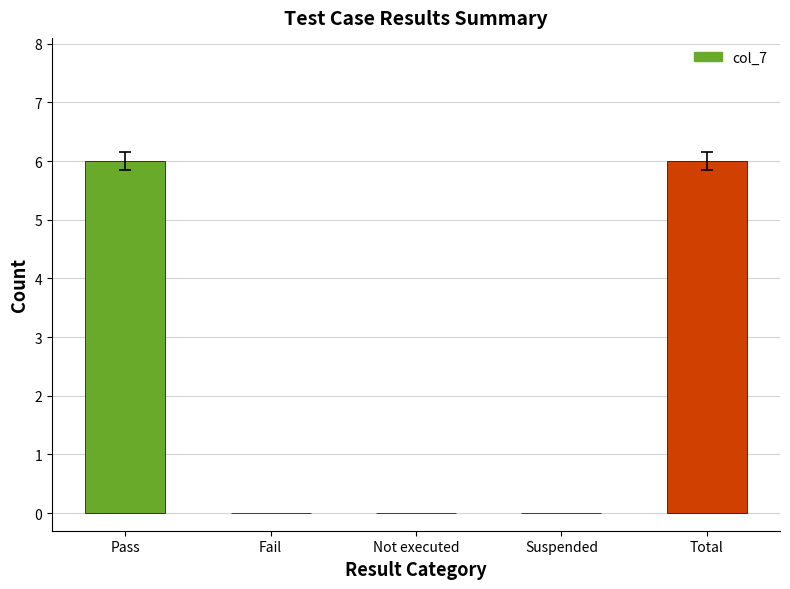

What is the difference between the values at Total and Fail?

6